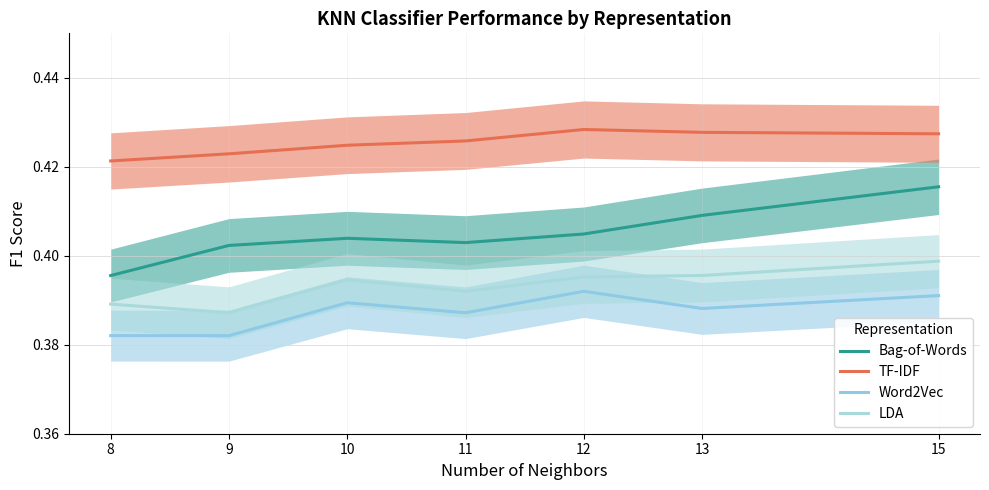

What is the total value across all series at 11?

1.6